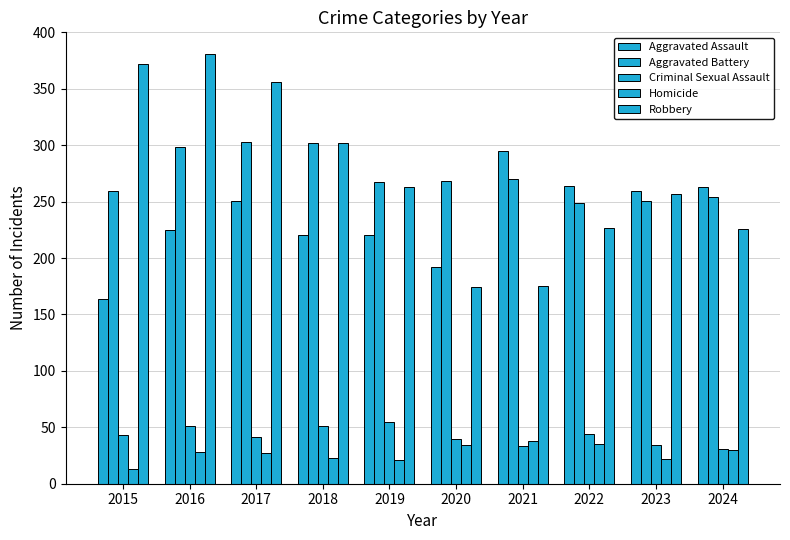

Does the chart contain stacked bars?

No